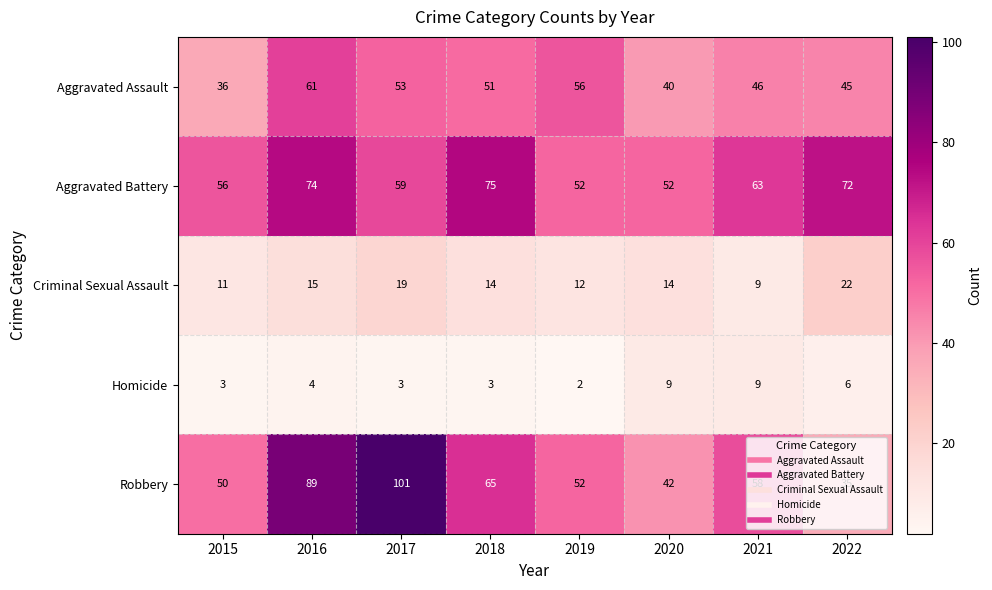

What is the difference between the Homicide values at 2021 and 2017?

6